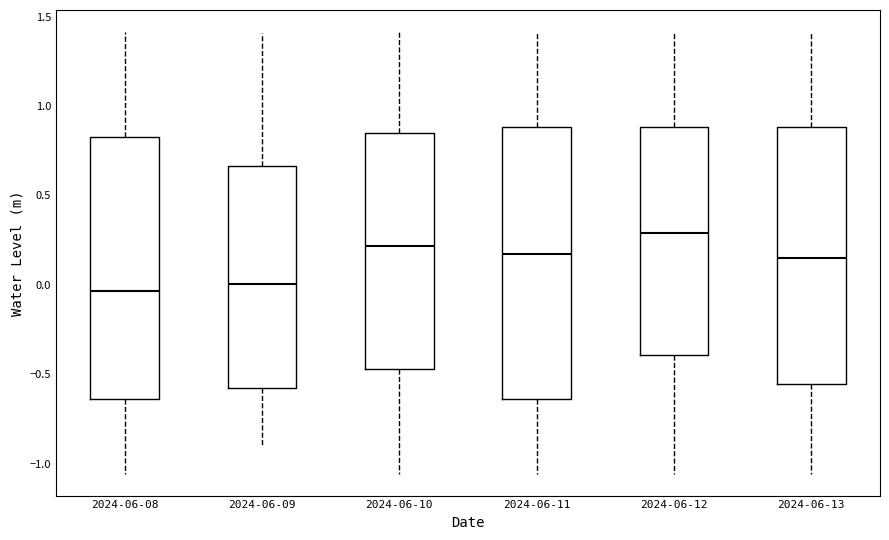

Reading left to right, transcribe this box plot: for each box, give where its median line is, the range the box spans, and where its two whiskers end, as read against the y-axis. The values are not printed on the chart, so give them approximately, as read against the axis.

2024-06-08: median -0.05, box -0.65 to 0.85, whiskers -1.05 to 1.40
2024-06-09: median 0.00, box -0.60 to 0.65, whiskers -0.90 to 1.40
2024-06-10: median 0.20, box -0.45 to 0.85, whiskers -1.05 to 1.40
2024-06-11: median 0.15, box -0.65 to 0.90, whiskers -1.05 to 1.40
2024-06-12: median 0.30, box -0.40 to 0.90, whiskers -1.05 to 1.40
2024-06-13: median 0.15, box -0.55 to 0.90, whiskers -1.05 to 1.40